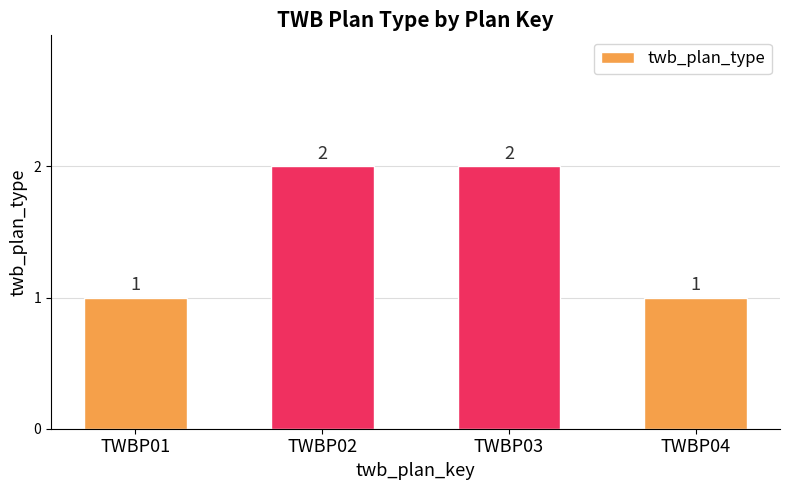

What is the sum of the values at TWBP03 and TWBP04?

3